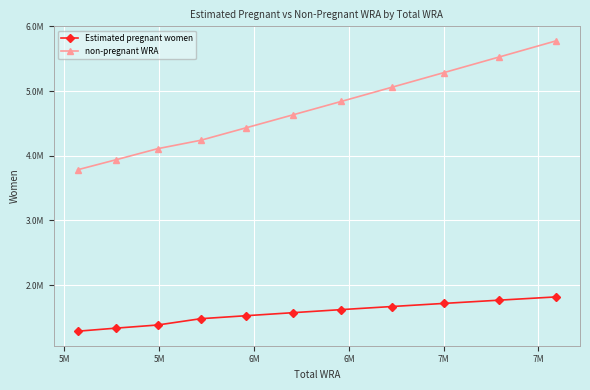

Which series has the largest total across all categories?

non-pregnant WRA